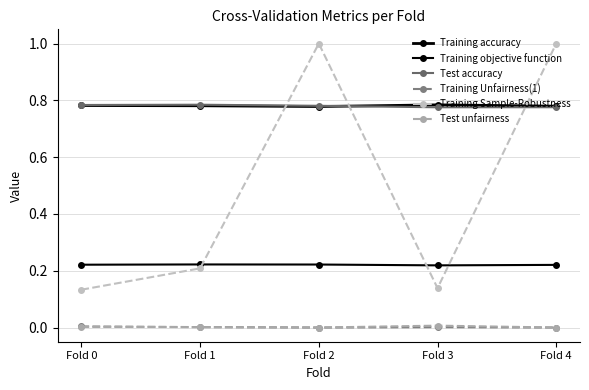

The value of Training Sample-Robustness at Fold 0 is 0.2. True or false?

False